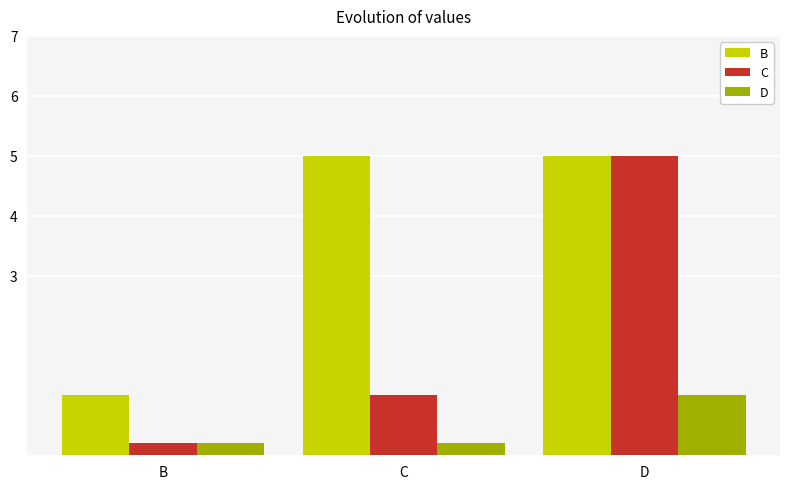

At which label does B reach its minimum?

B